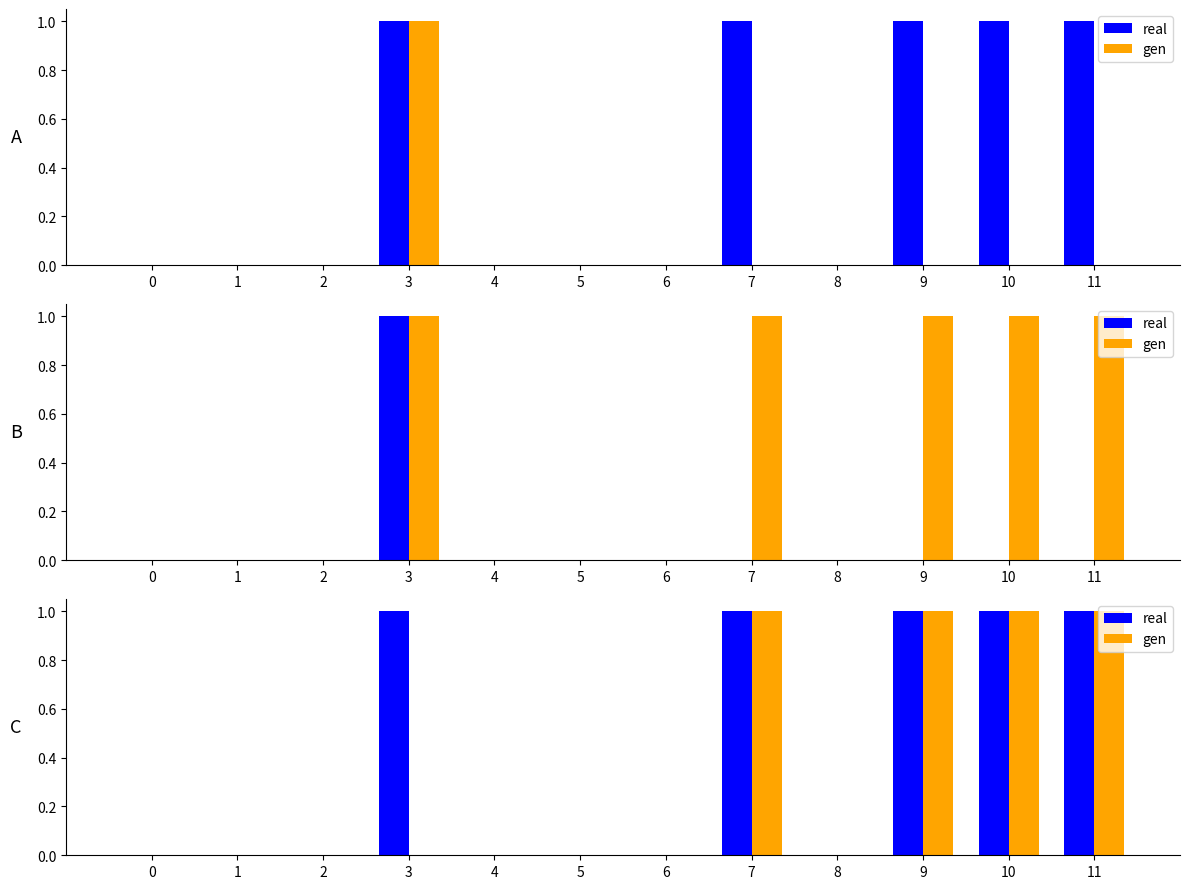

List the series in order of their peak value, highest first.

real, gen